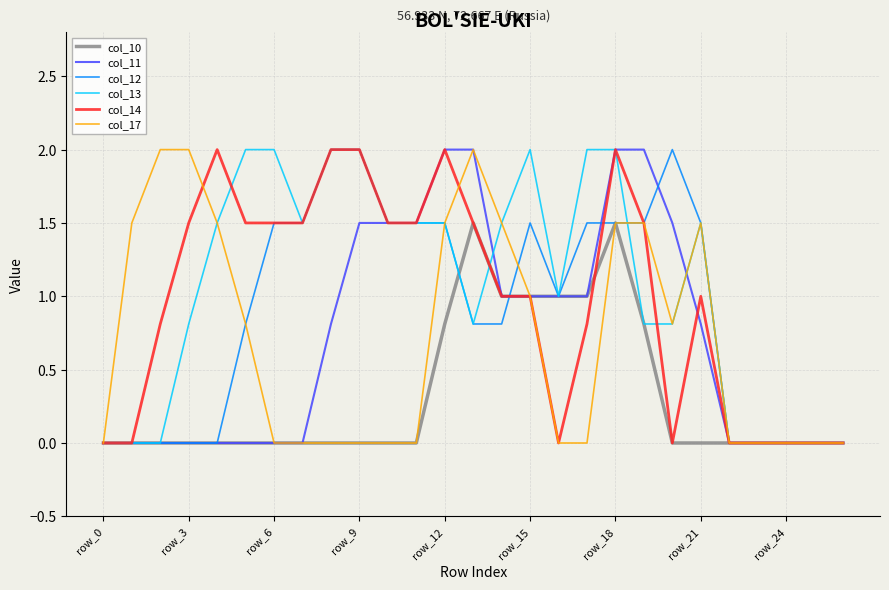

Count the number of categories in the chart.

27